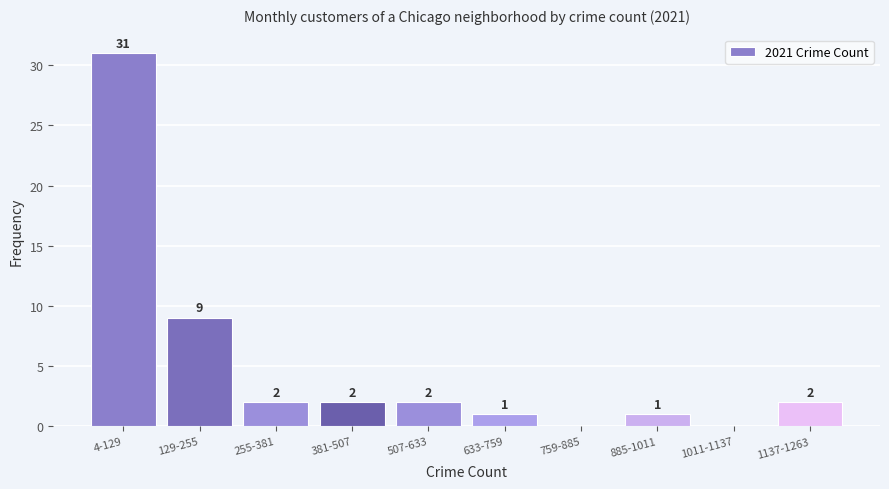

Reading left to right, list all the values displayed in this chart.

4-129=31	129-255=9	255-381=2	381-507=2	507-633=2	633-759=1	759-885=0	885-1011=1	1011-1137=0	1137-1263=2